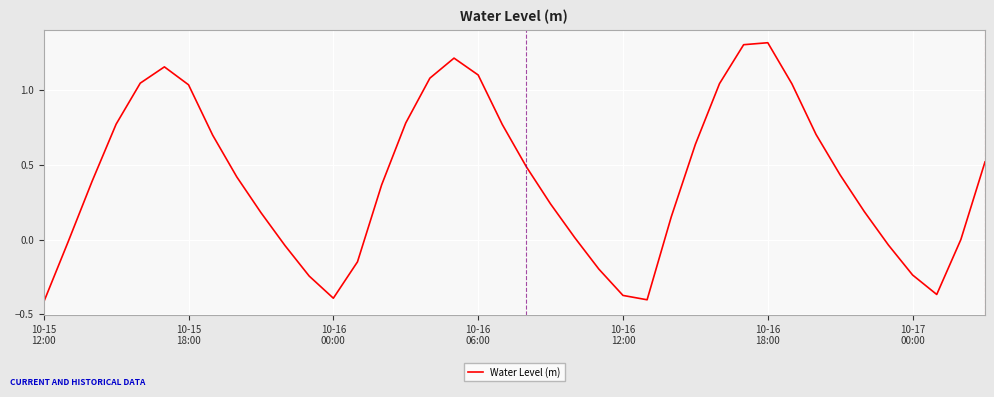

What is the difference between the maximum and minimum values?

1.7